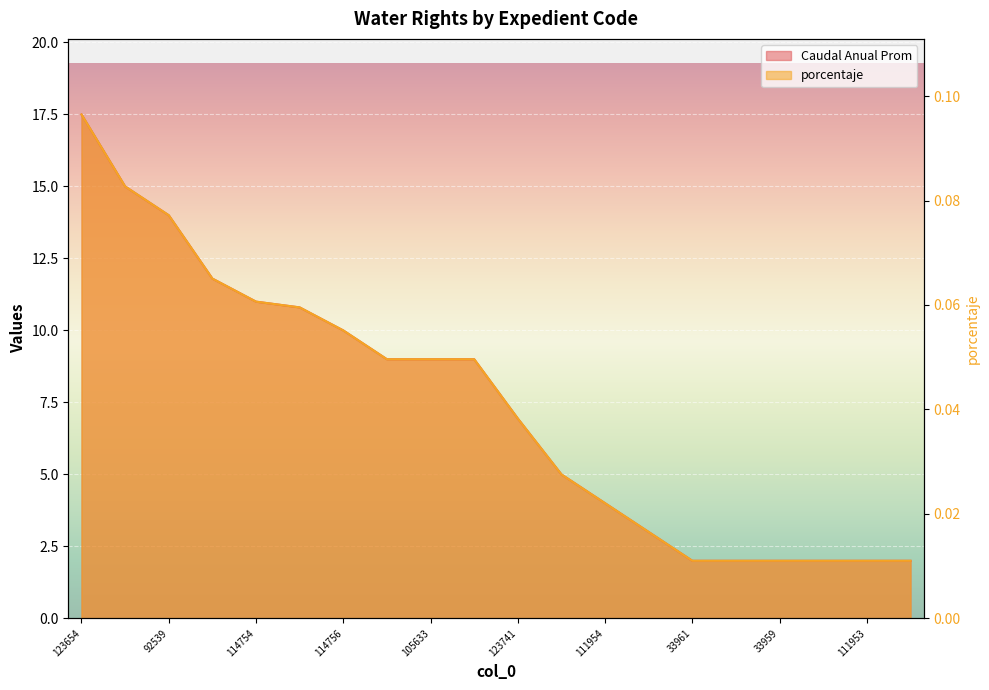

Does the chart display data point markers on the line(s)?

No